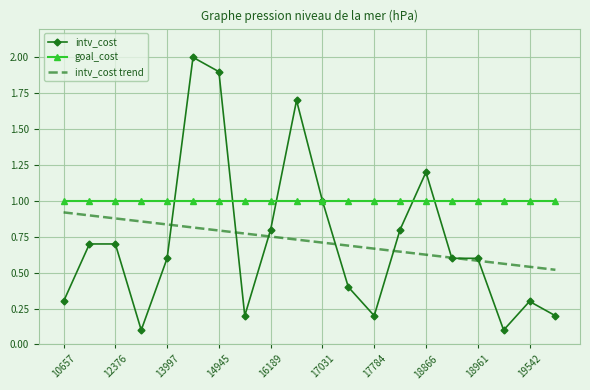

What is the minimum value for intv_cost?

0.1